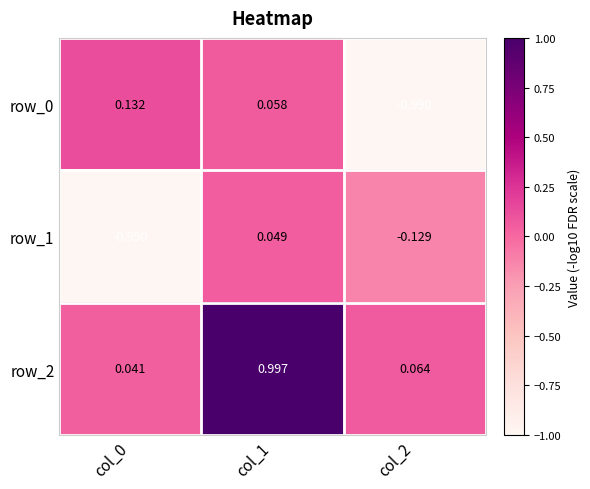

The value of row_2 at col_0 is 0.0. True or false?

True